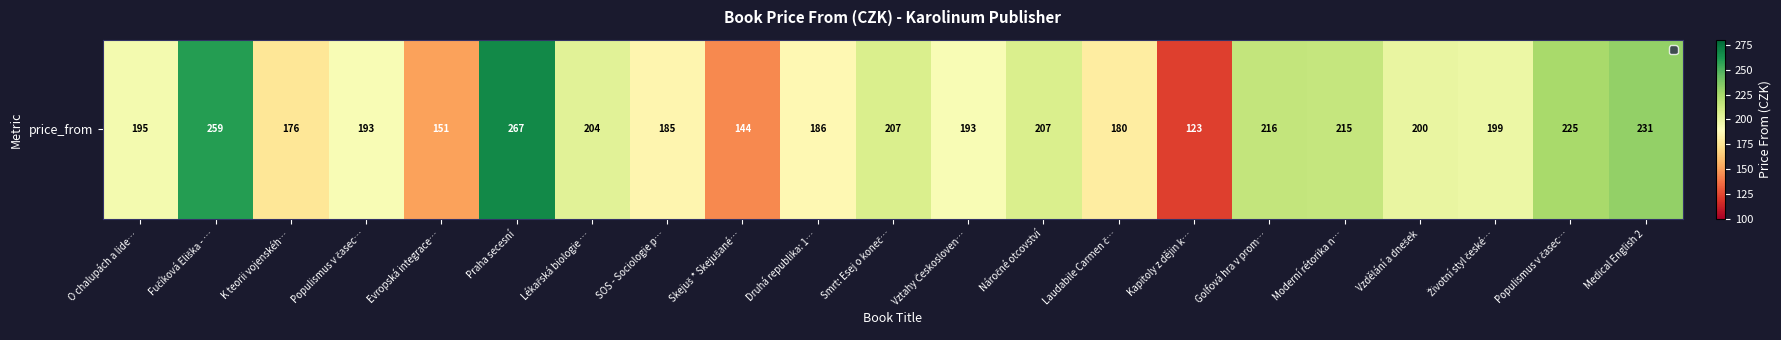

What is the average value?

198